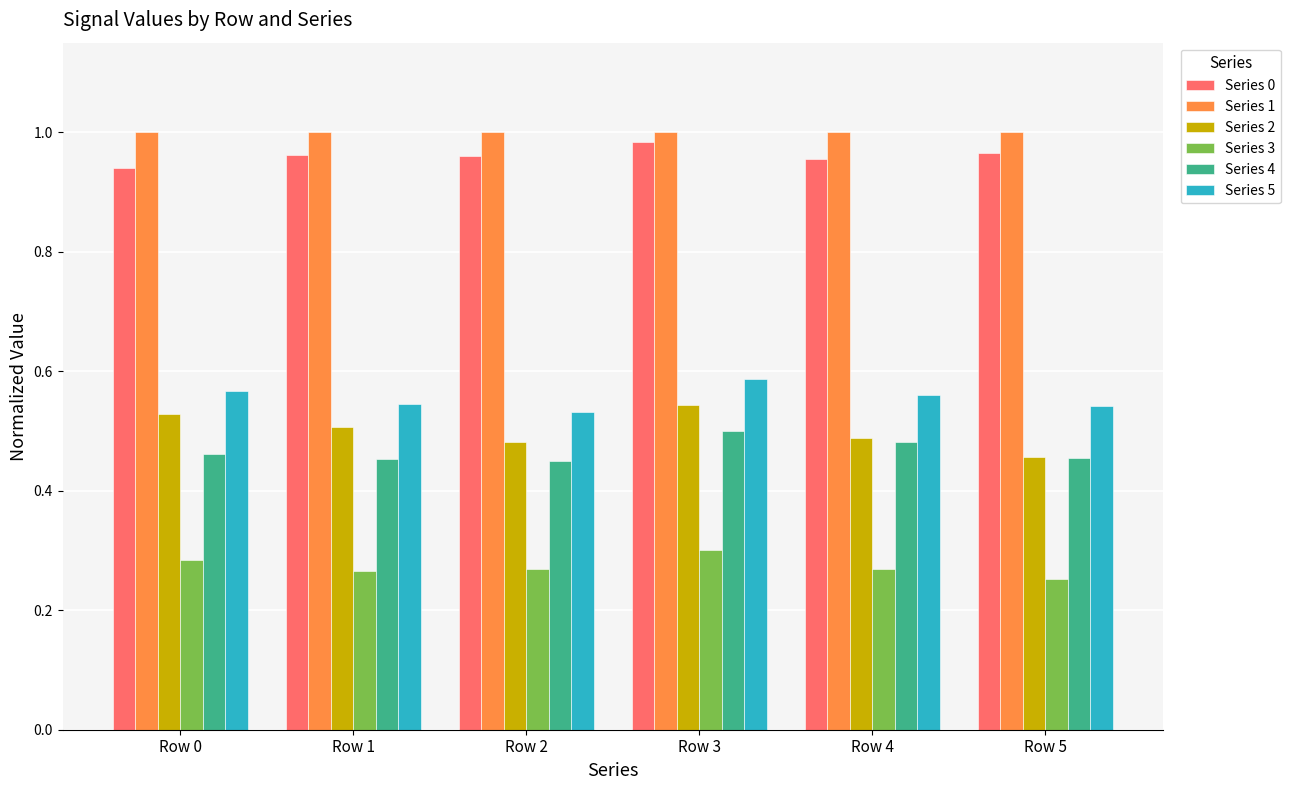

At which category is the sum across all series the highest?

Row 3